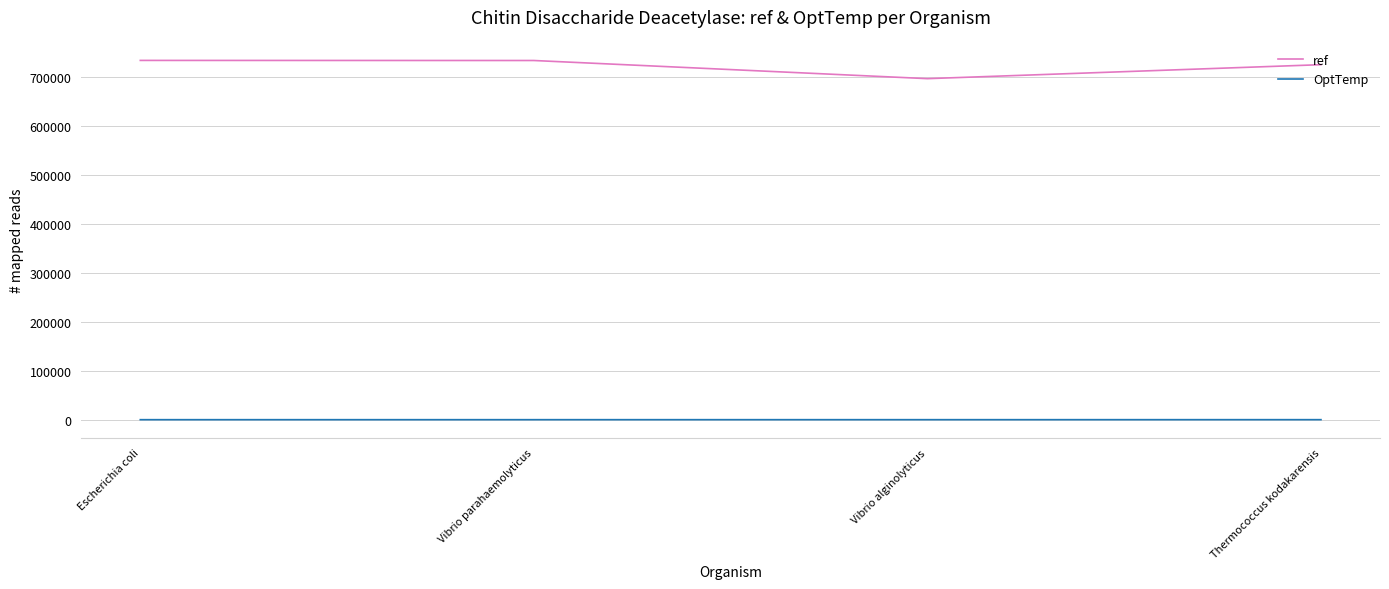

At which category does ref reach its first local valley?

Vibrio alginolyticus